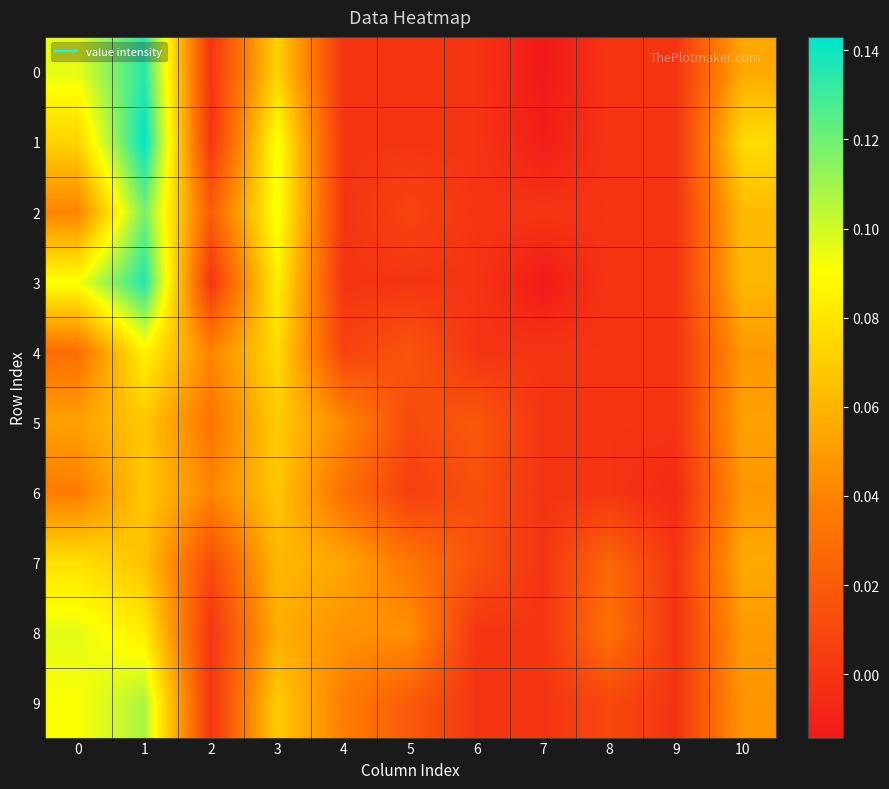

At how many categories does at least one series exceed 0?

9